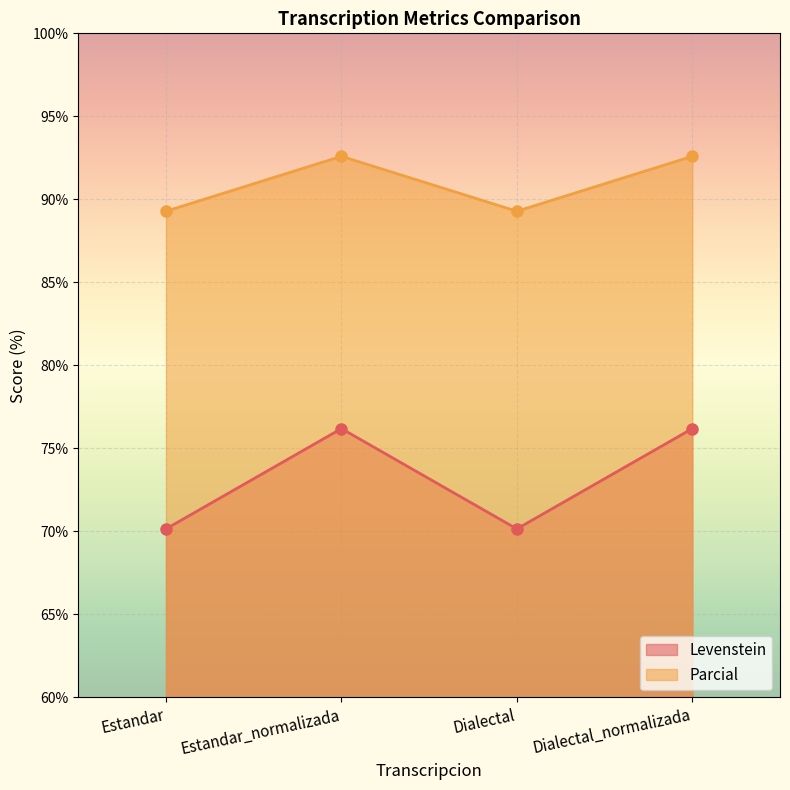

What are all the series names shown in the legend?

Levenstein, Parcial